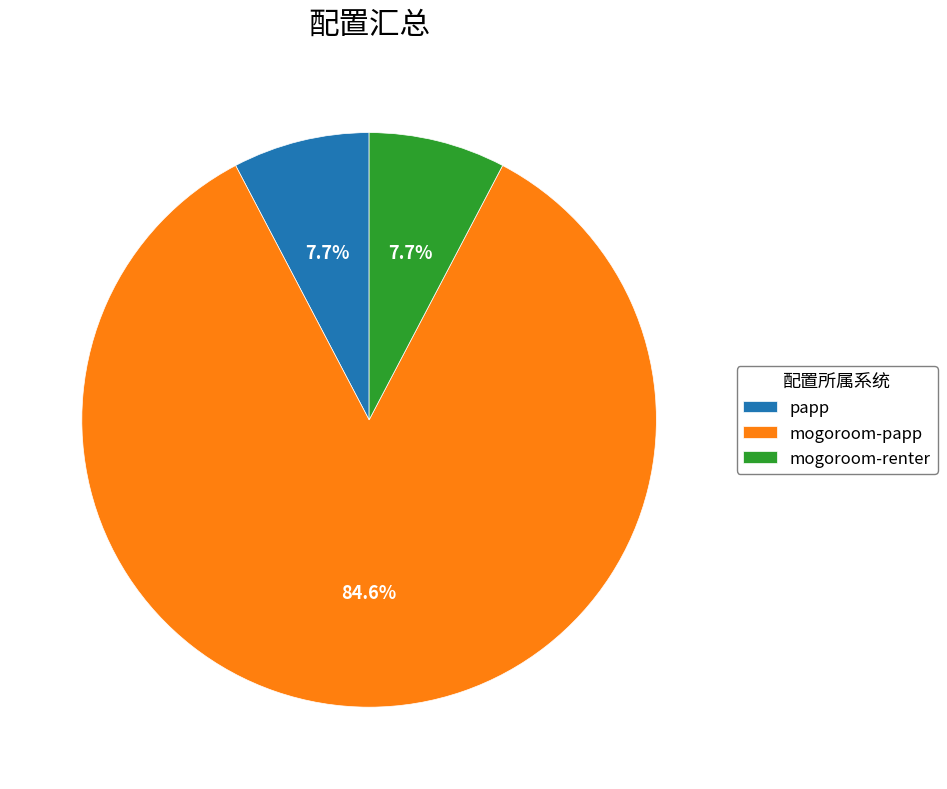

What is the ratio of the value at mogoroom-renter to the value at papp?

1.0